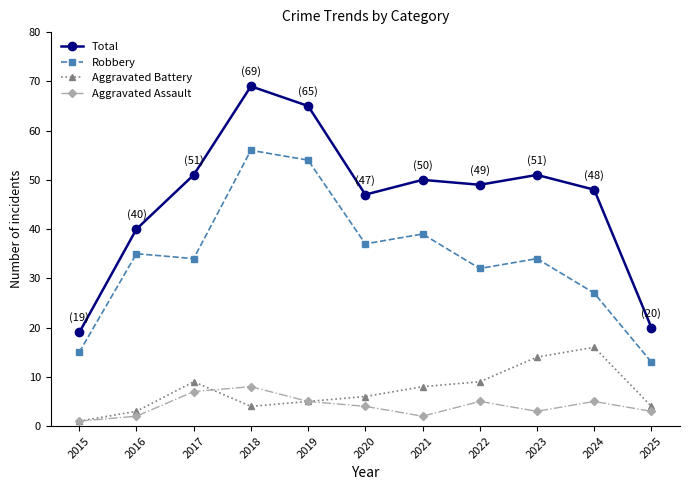

How many Aggravated Assault values are between 2 and 5?

8